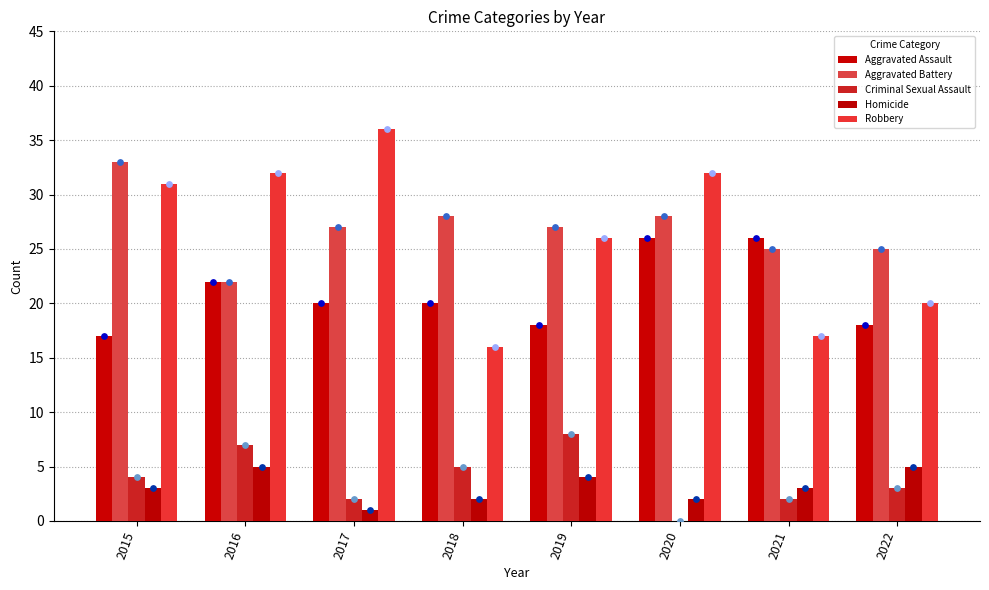

Is the value of Aggravated Assault at 2021 greater than the value of Robbery at 2015?

No